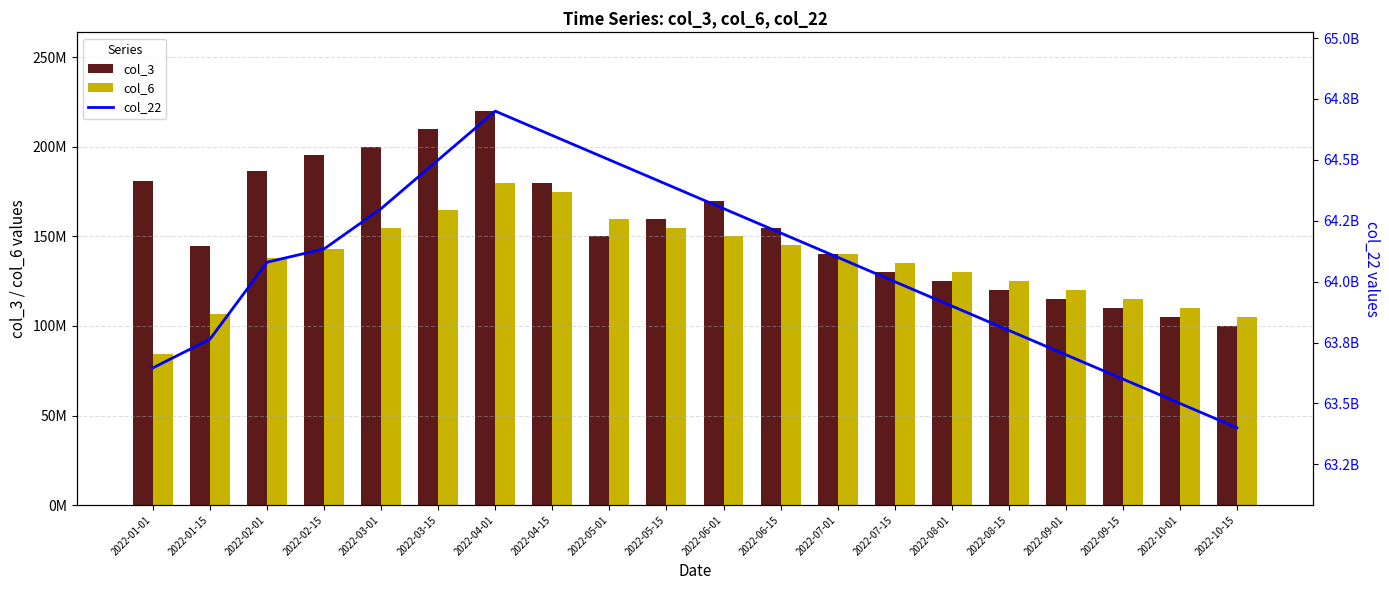

What is the average value of the col_22 series?

64056228046